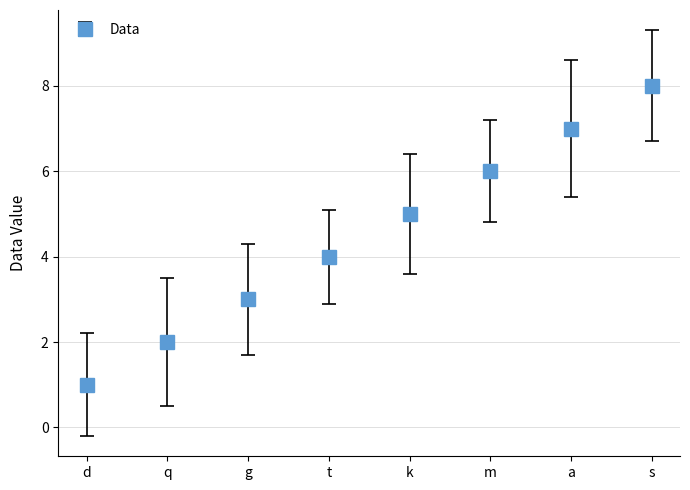

How many lines are shown in the chart?

1